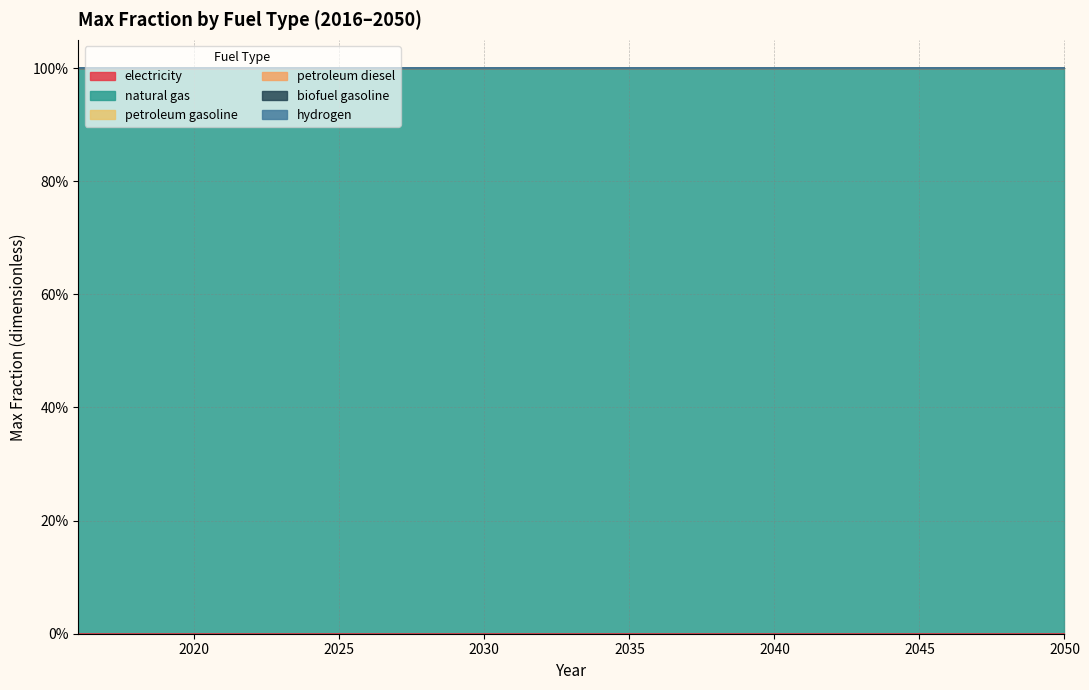

How many lines are shown in the chart?

6